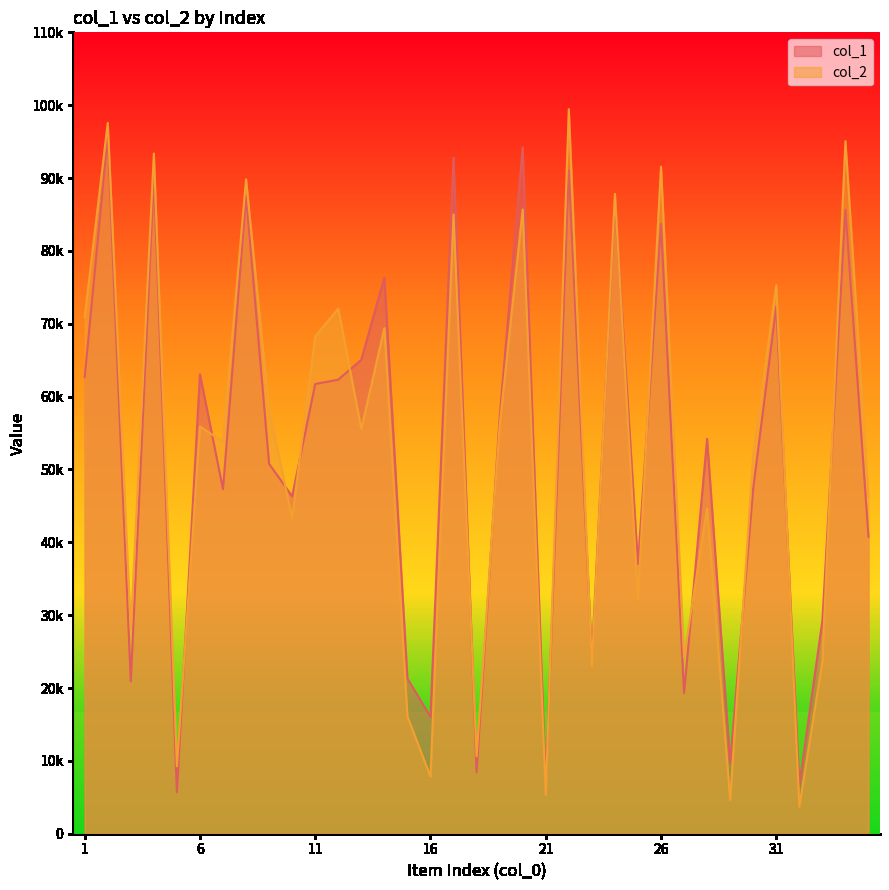

Rank the series by their average value, from highest to lowest.

col_2, col_1